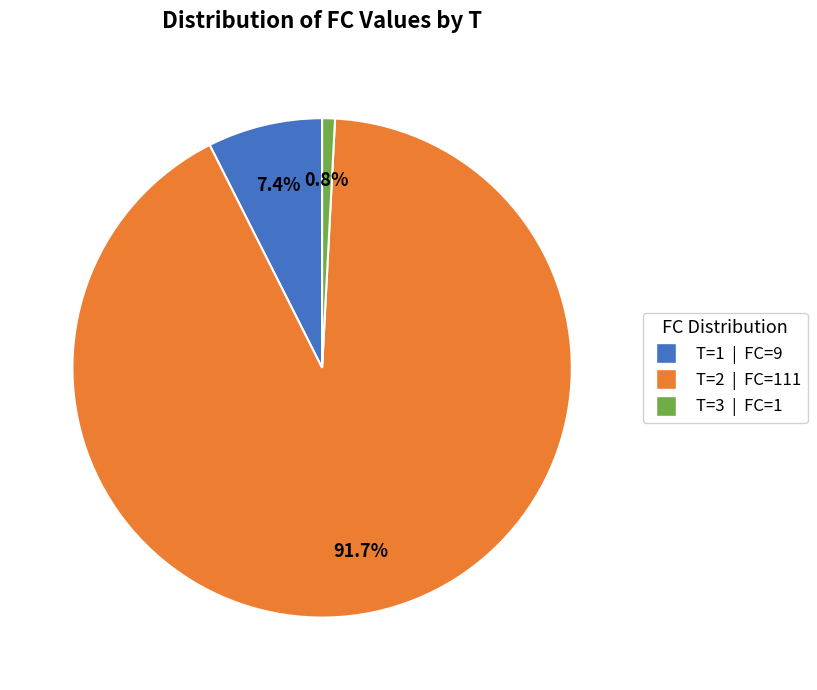

Does any single category account for the majority?

Yes